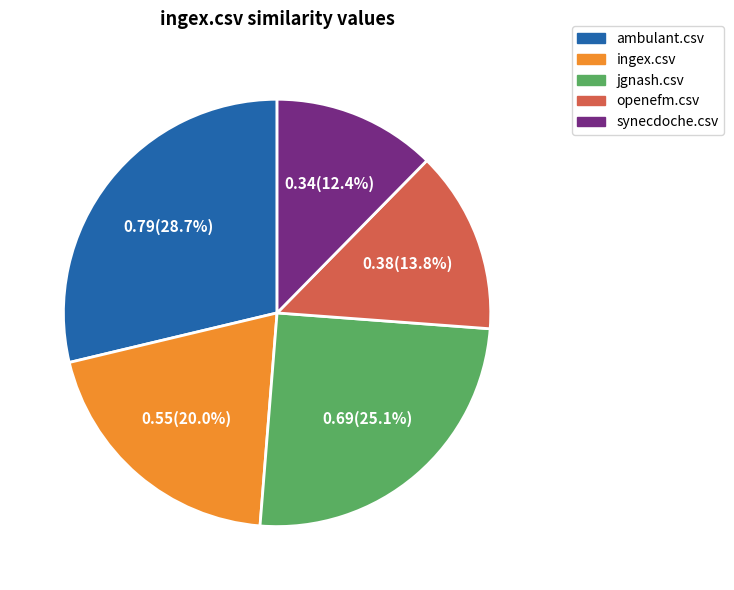

Which has a higher value, ambulant.csv or openefm.csv?

ambulant.csv